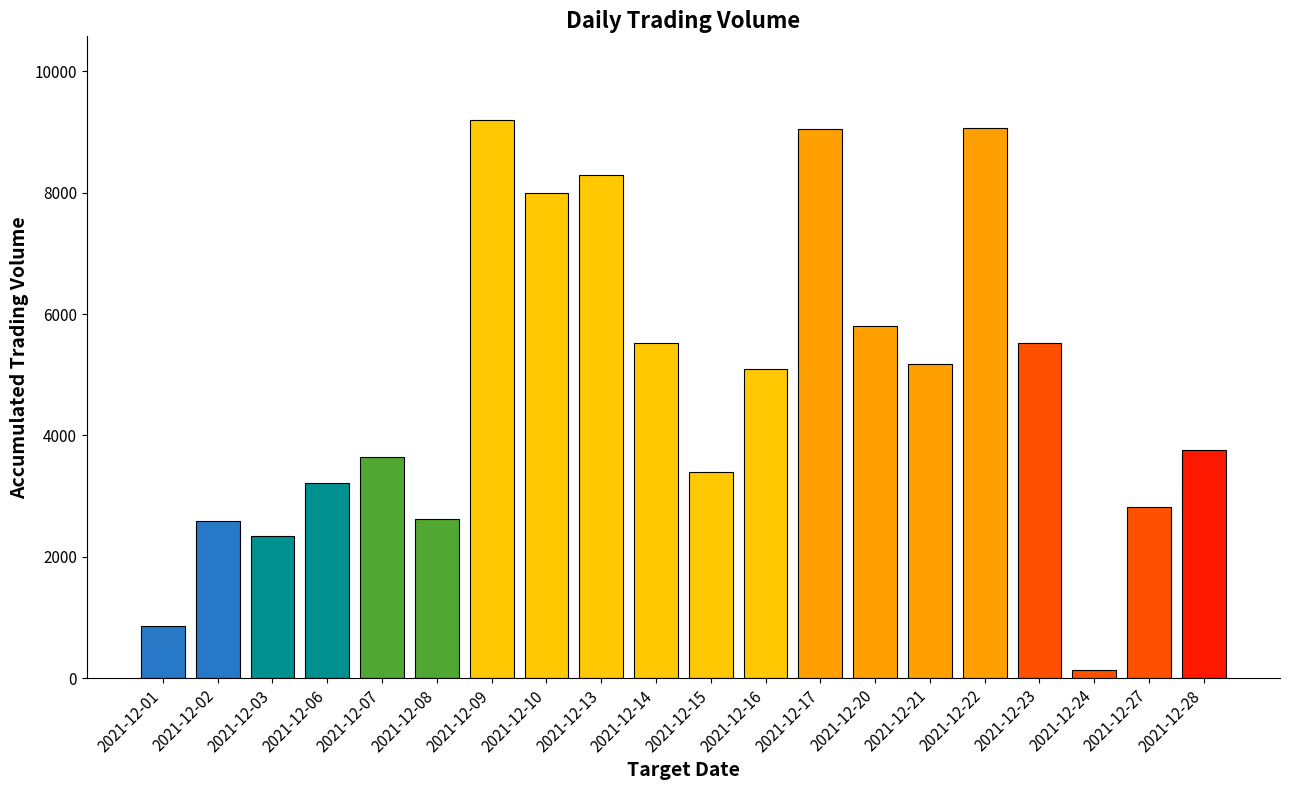

Does the chart contain any negative values?

No